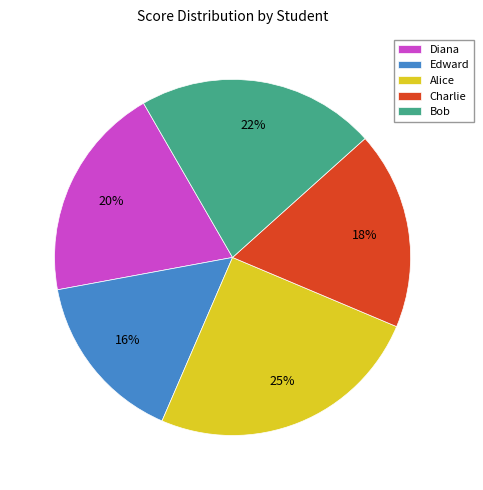

The Edward slice represents 16% of the pie. True or false?

True